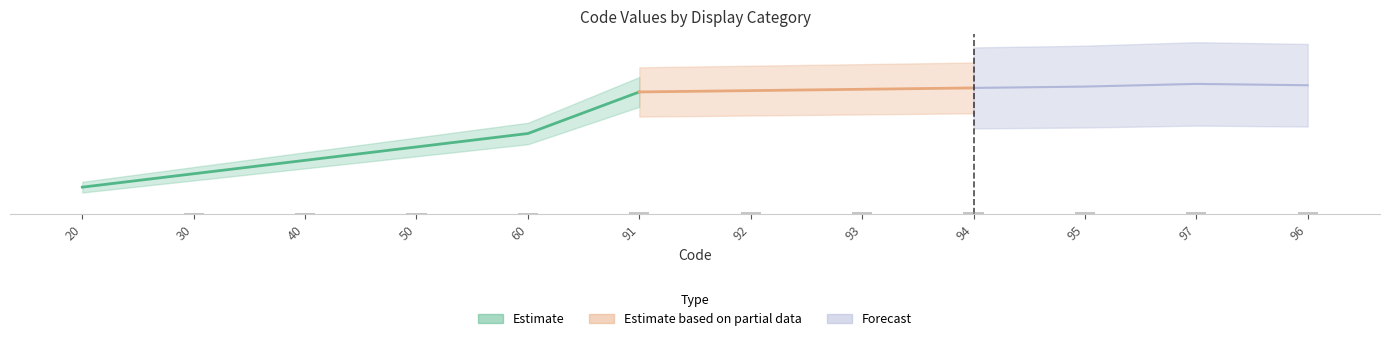

What is the sum of all values?

858